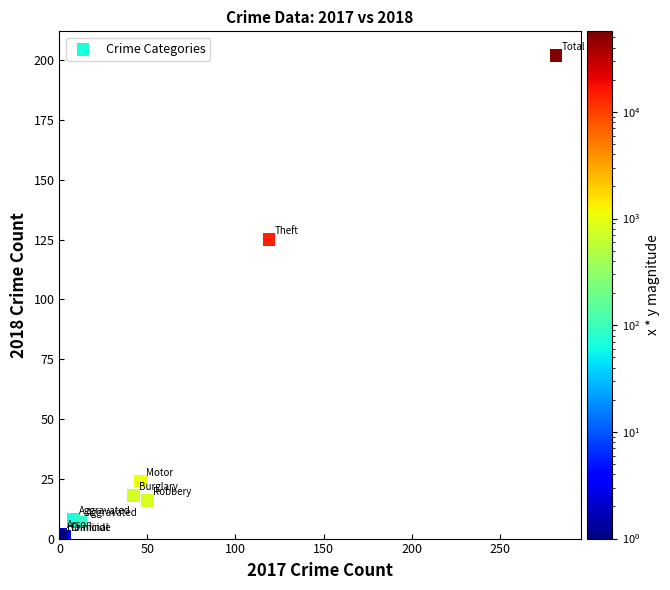

What Y value in the scatter plot is closest to 101?

125